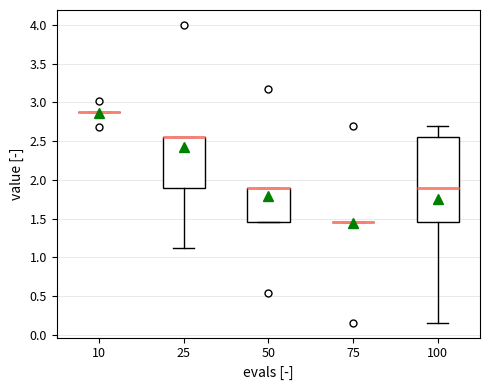

Which box is the tallest, from its lower edge to its upper edge?

100